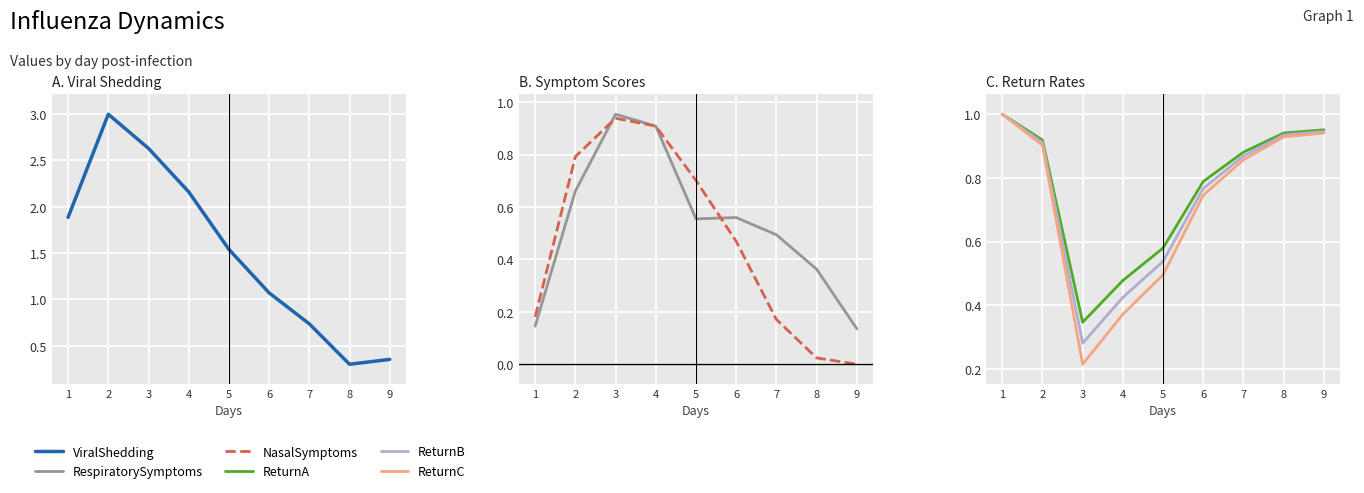

True or false: RespiratorySymptoms has more than 0 interior local peaks.

True